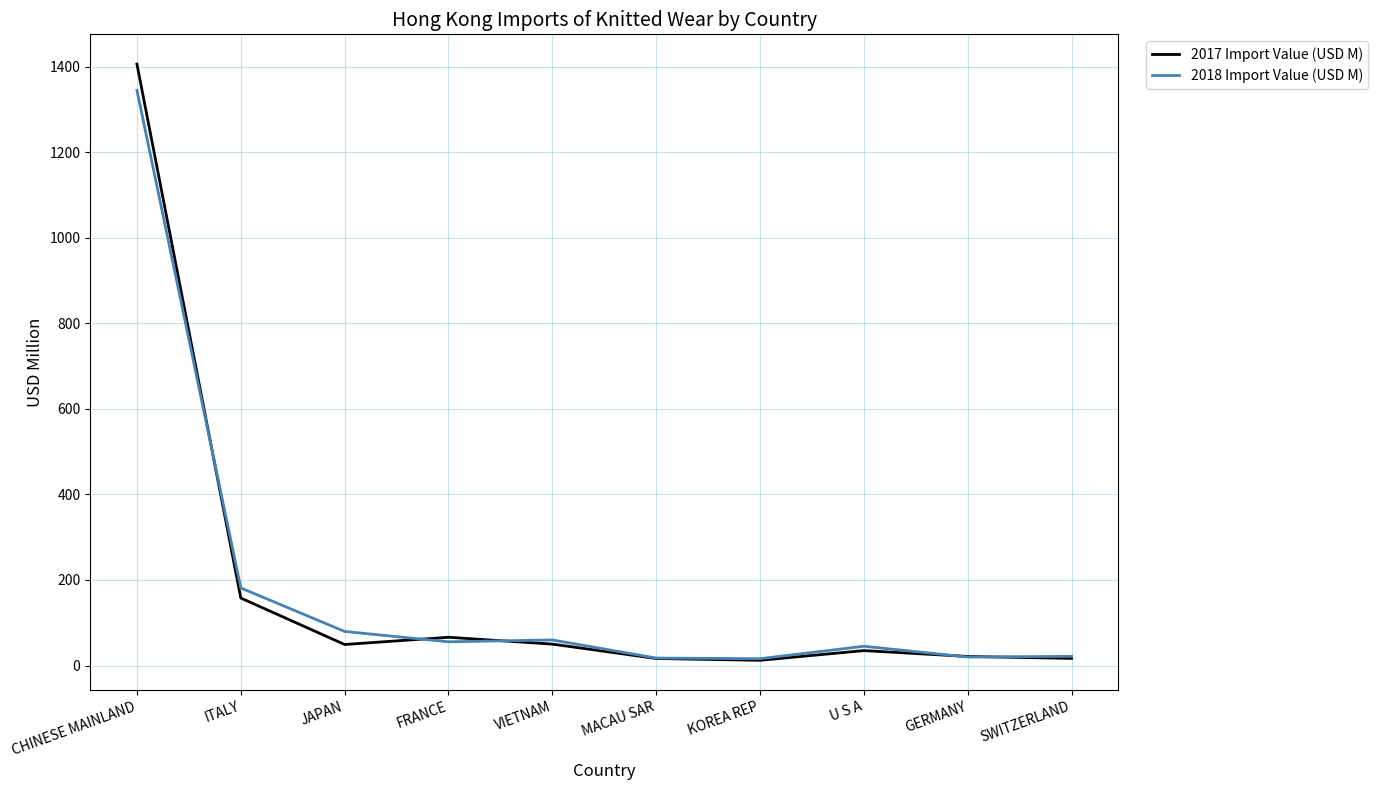

Is the value of 2018 Import Value (USD M) at KOREA REP greater than the value of 2017 Import Value (USD M) at FRANCE?

No